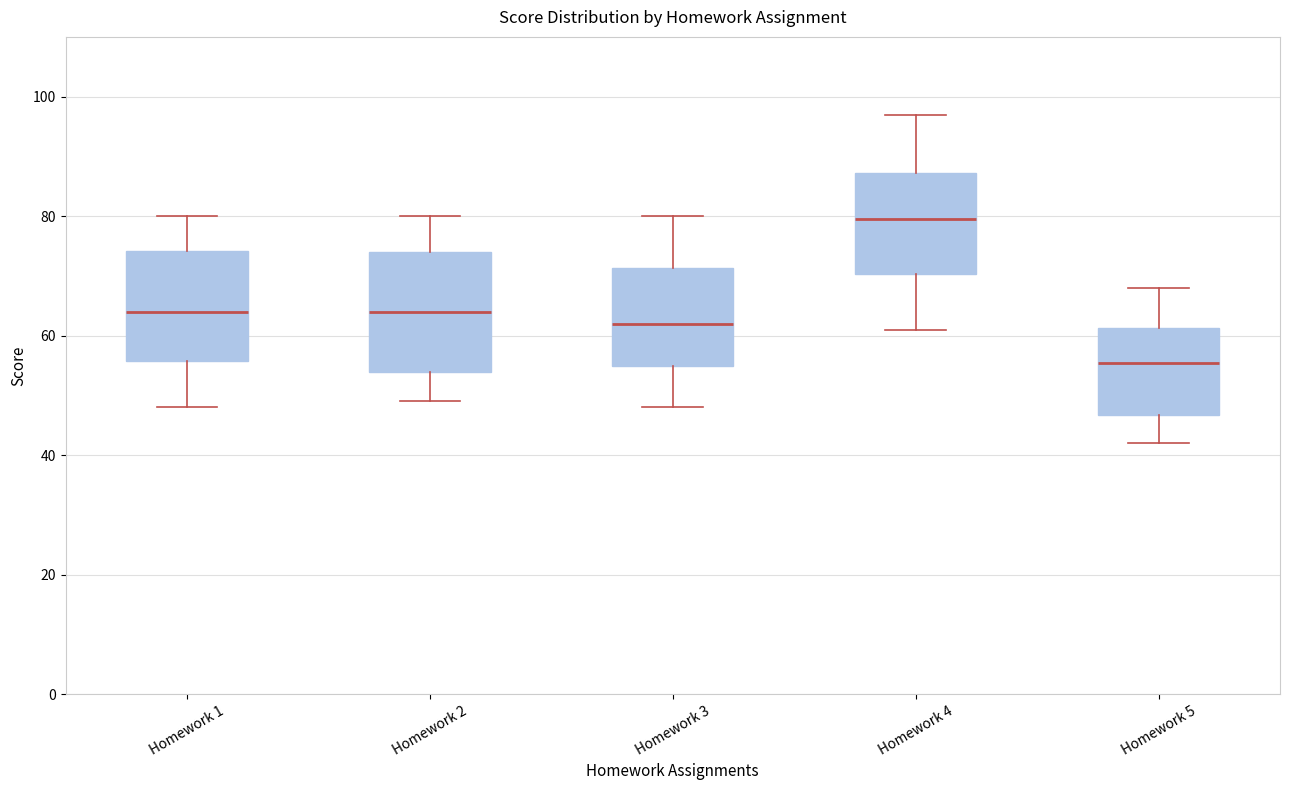

Reading left to right, read every box against the y-axis: the position of its median line, the range the box covers, and the ends of its whiskers. The values are not printed on the chart, so give them approximately, as read against the axis.

Homework 1: median 64, box 56 to 74, whiskers 48 to 80
Homework 2: median 64, box 54 to 74, whiskers 50 to 80
Homework 3: median 62, box 56 to 72, whiskers 48 to 80
Homework 4: median 80, box 70 to 88, whiskers 62 to 98
Homework 5: median 56, box 46 to 62, whiskers 42 to 68